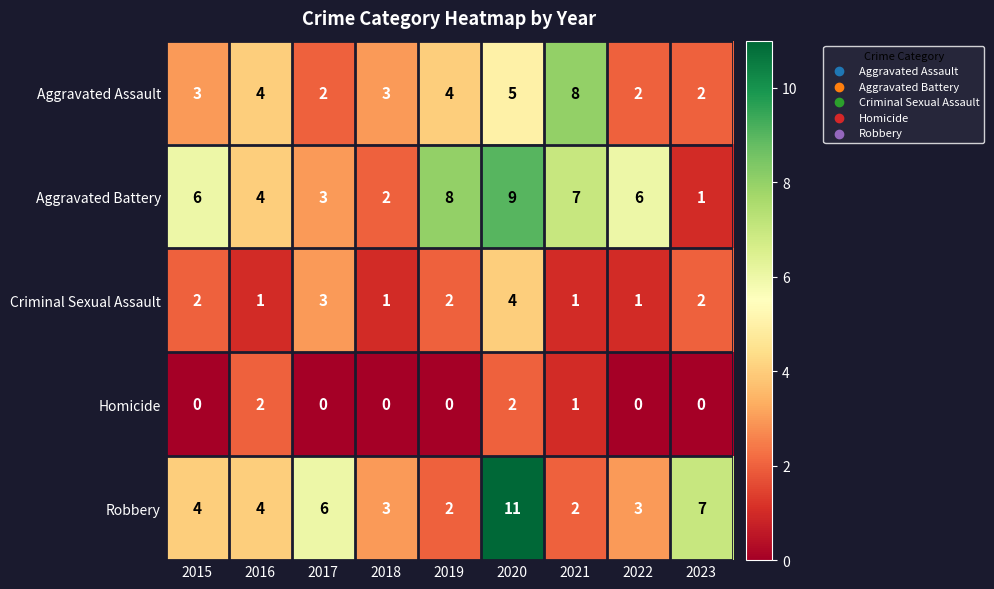

At how many categories does at least one series exceed 2?

9